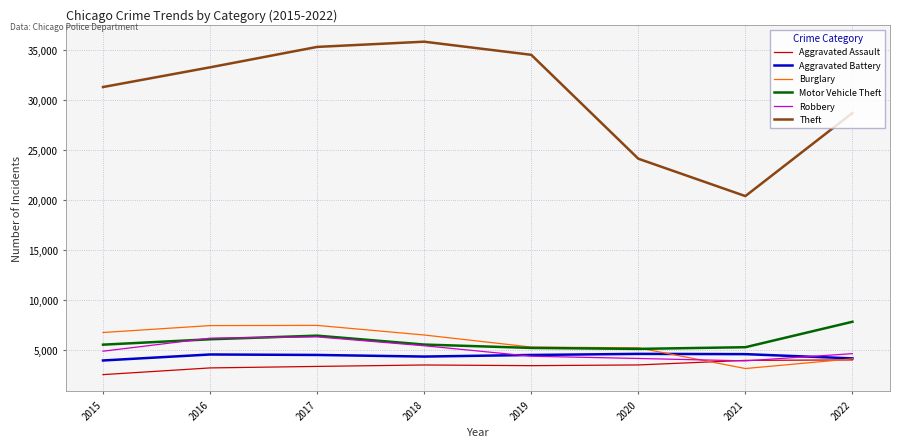

Which series changed the most between 2015 and 2021?

Theft